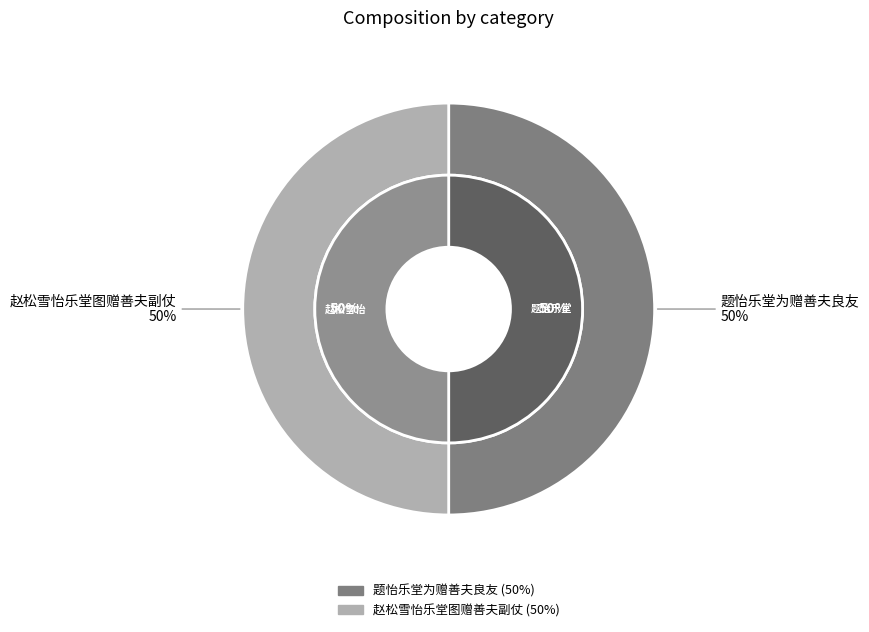

How much of the chart is everything except 题怡乐堂为赠善夫良友?

50.0%